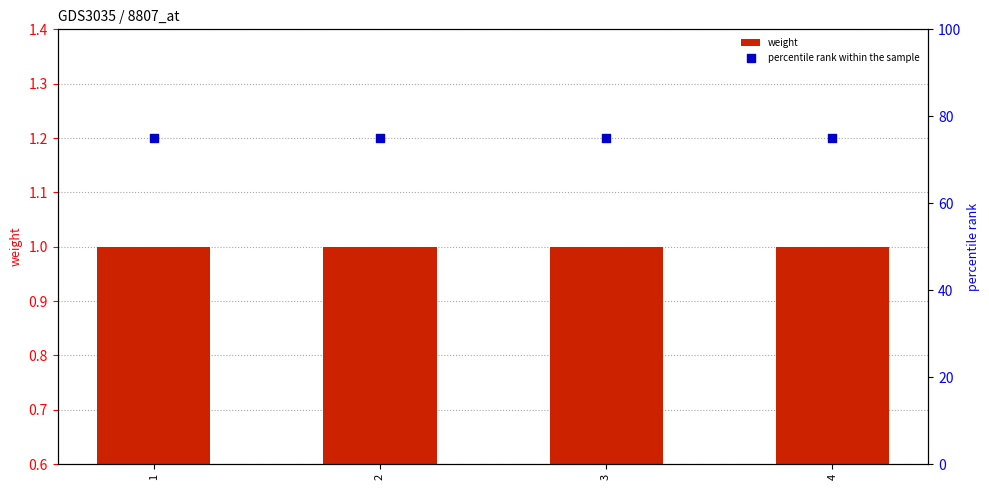

At which category is the sum across all series the highest?

1